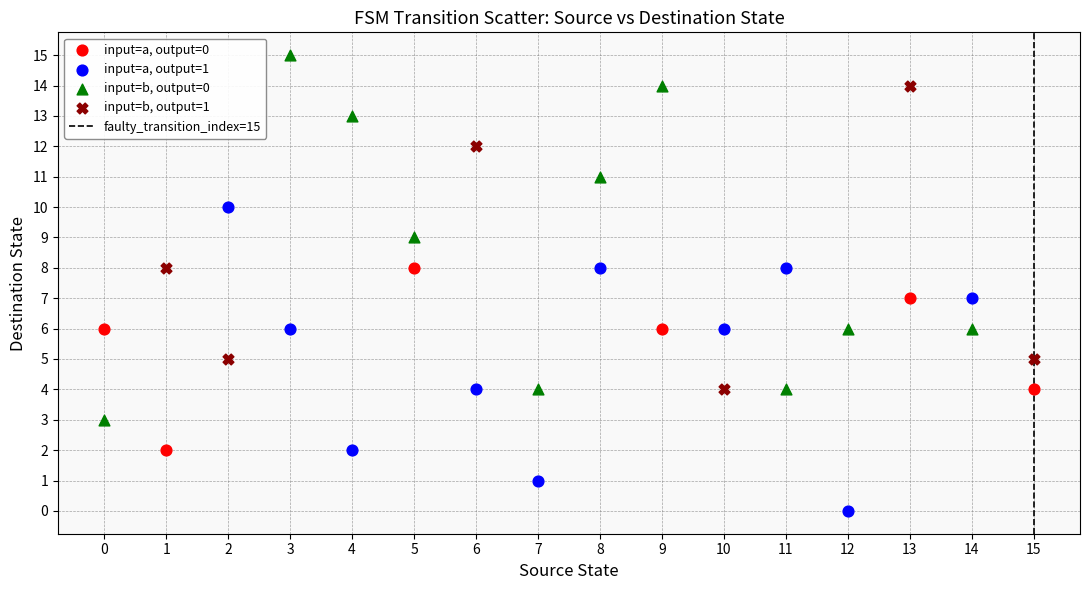

Which series reaches the minimum Y coordinate?

input=a, output=1